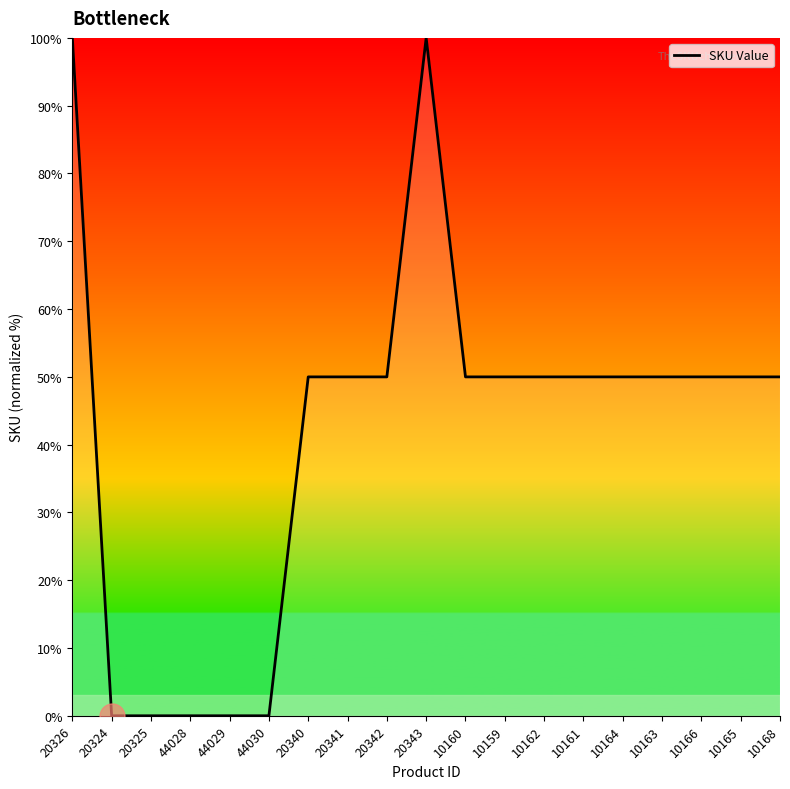

Which has a higher value, 44028 or 20340?

20340